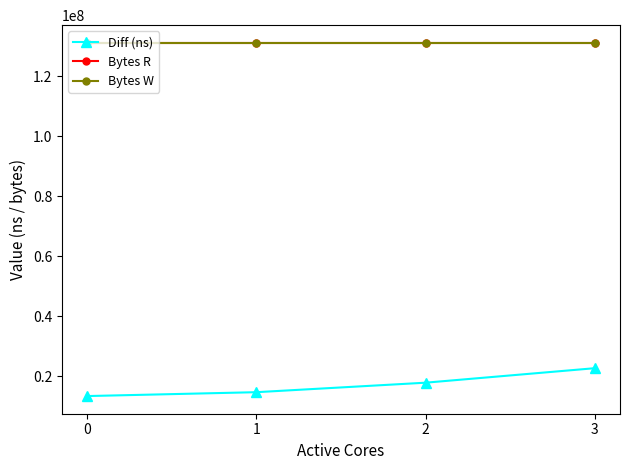

True or false: Bytes R and Bytes W intersect in this chart.

False